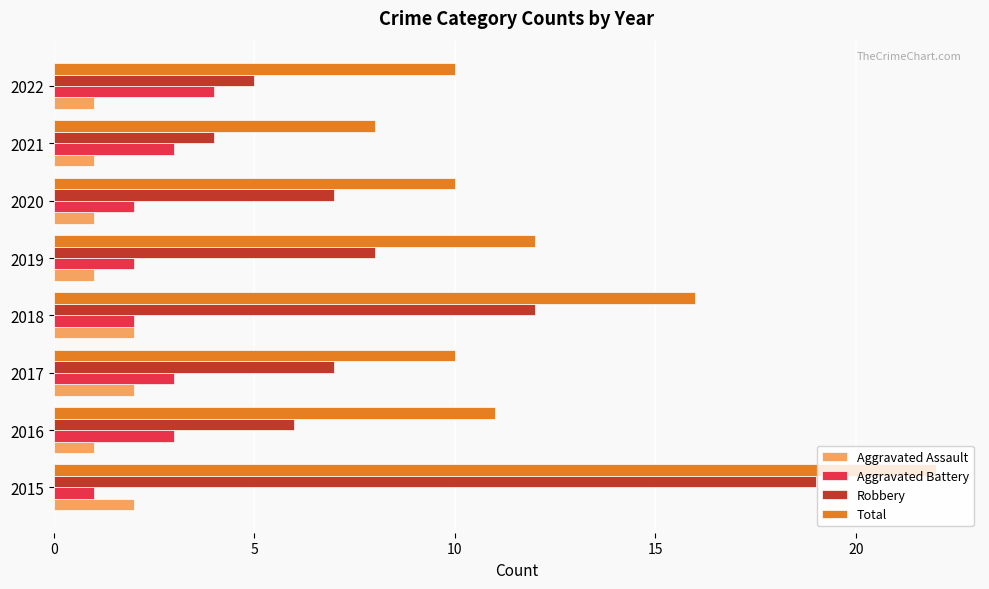

What is the greatest value displayed?

22